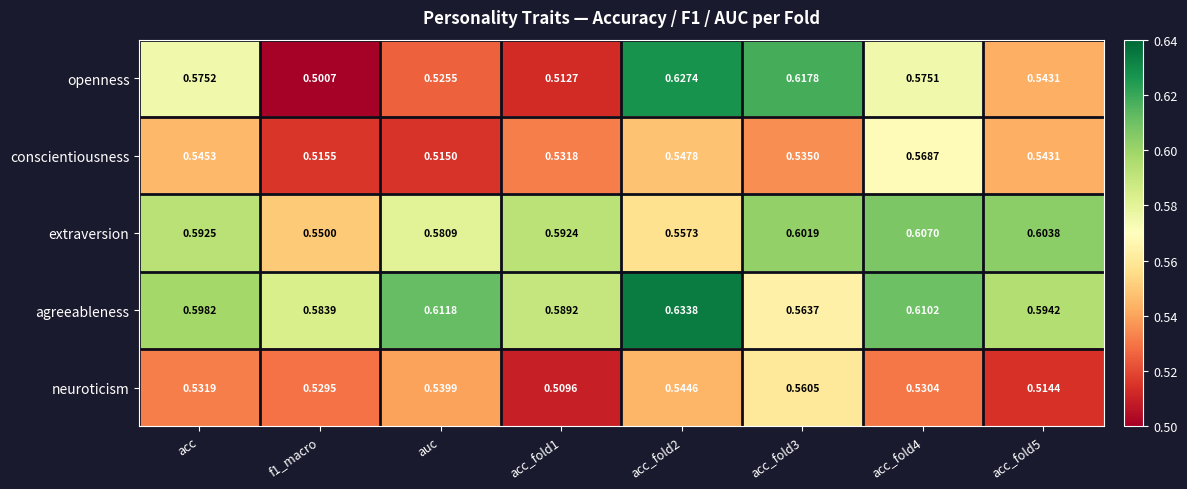

Is the value of conscientiousness at acc_fold5 greater than the value of agreeableness at auc?

No